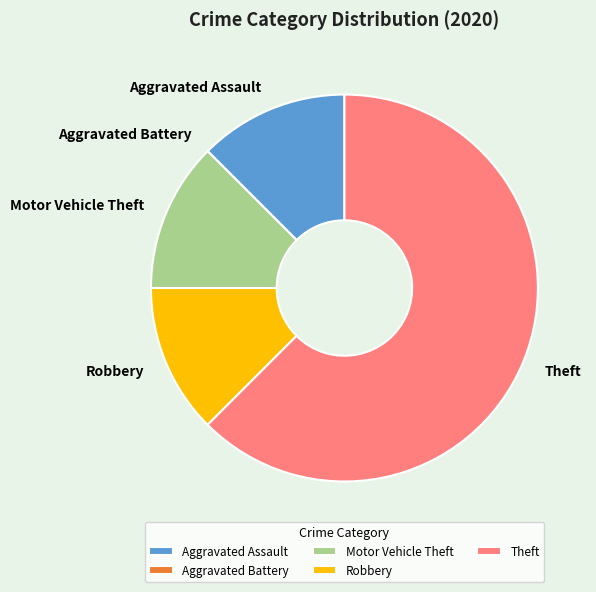

The Robbery slice represents 19% of the pie. True or false?

False